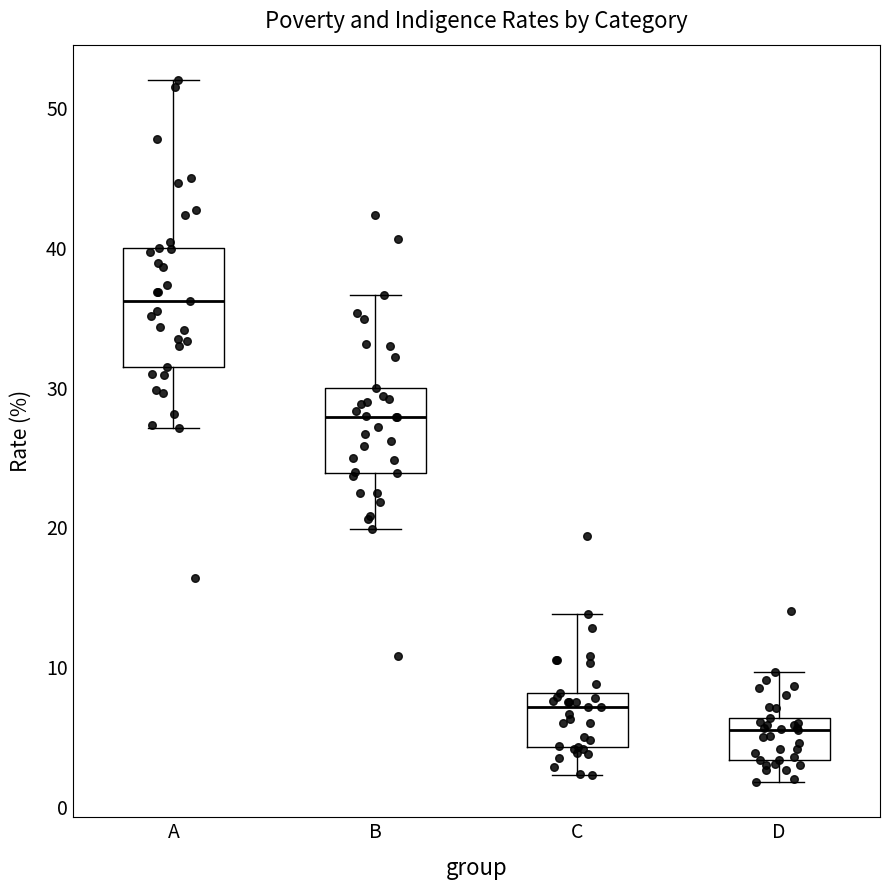

Reading left to right, read every box against the y-axis: the position of its median line, the range the box covers, and the ends of its whiskers. The values are not printed on the chart, so give them approximately, as read against the axis.

A: median 36, box 32 to 40, whiskers 27 to 52
B: median 28, box 24 to 30, whiskers 20 to 37
C: median 7, box 4 to 8, whiskers 2 to 14
D: median 6 (just below the box's upper edge), box 3 to 6, whiskers 2 to 10